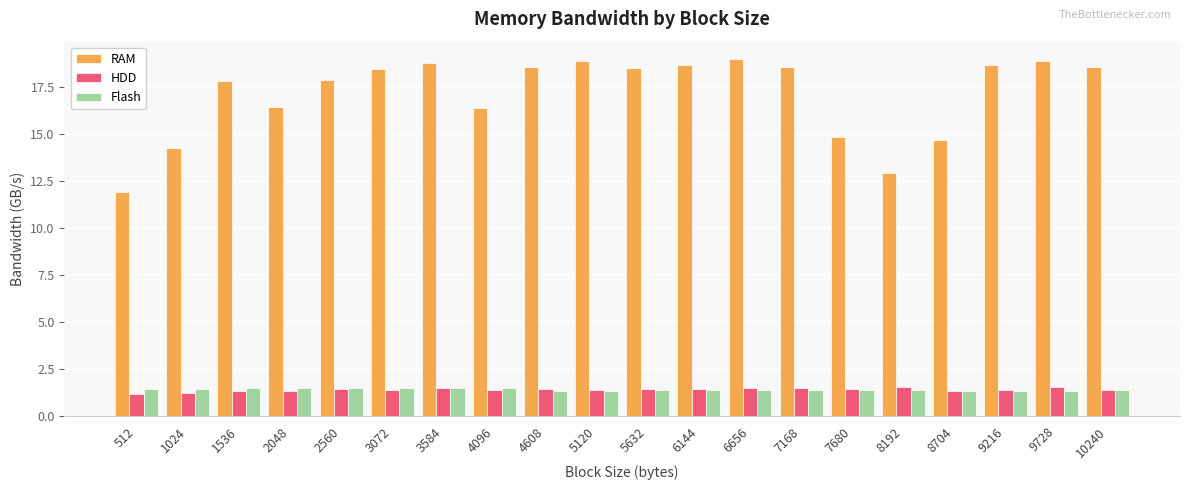

What is the difference between the highest and lowest values at 2048?

15.1